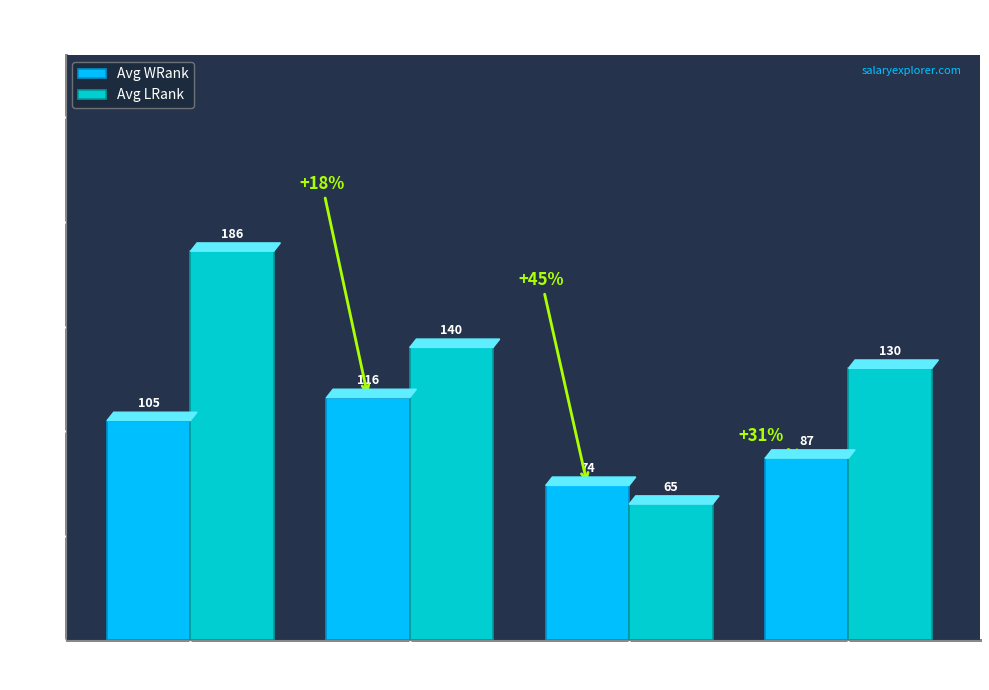

What is the difference between the highest and lowest values at 2nd Round?

43